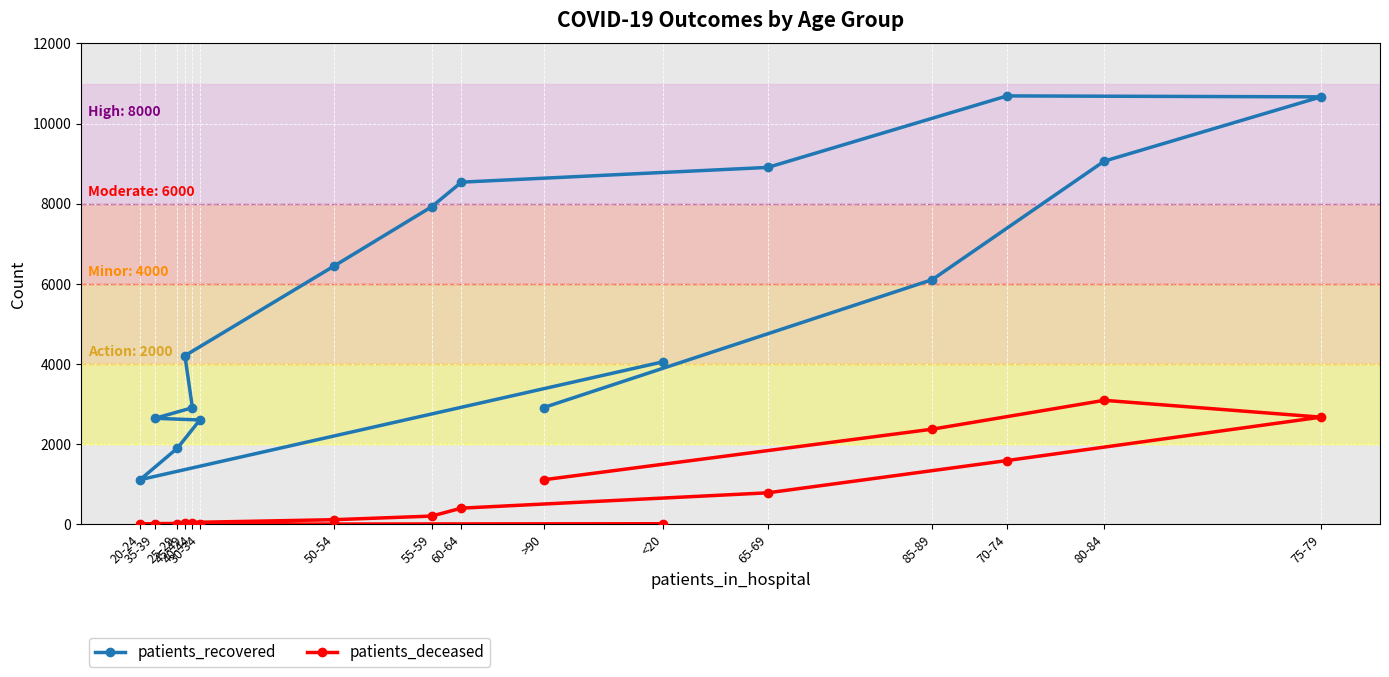

Reading right to left, extract all data points from this chart.

patients_recovered: 2914	6107	9063	10667	10691	8907	8539	7923	6451	4208	2910	2646	2605	1902	1114	4057
patients_deceased: 1112	2375	3095	2675	1592	787	404	206	116	45	23	17	16	3	3	15